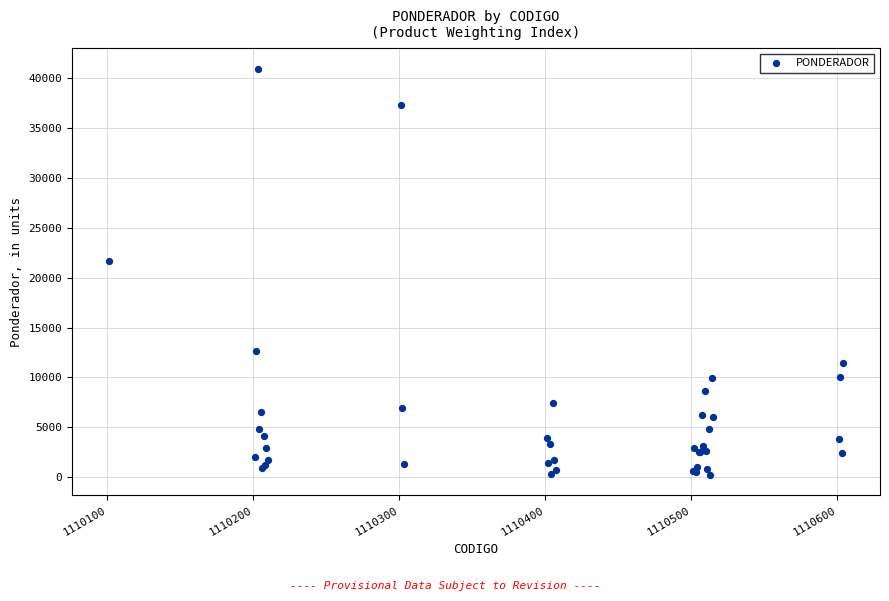

What Y value in the scatter plot is closest to 20574?

21694.7